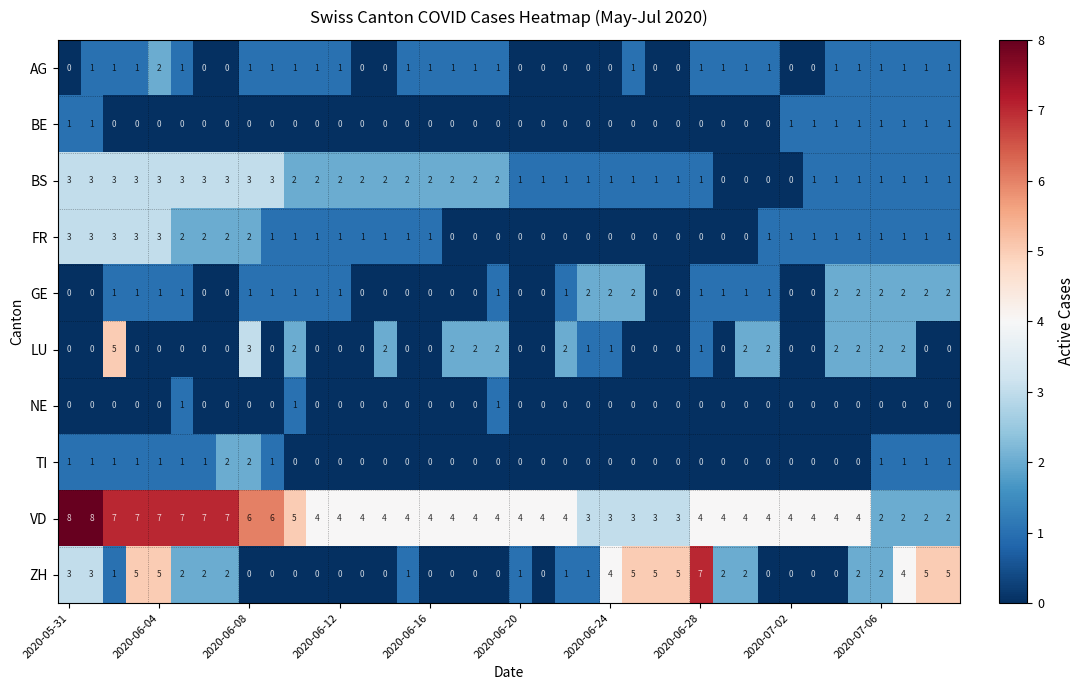

Which series has the largest range (max minus min)?

ZH